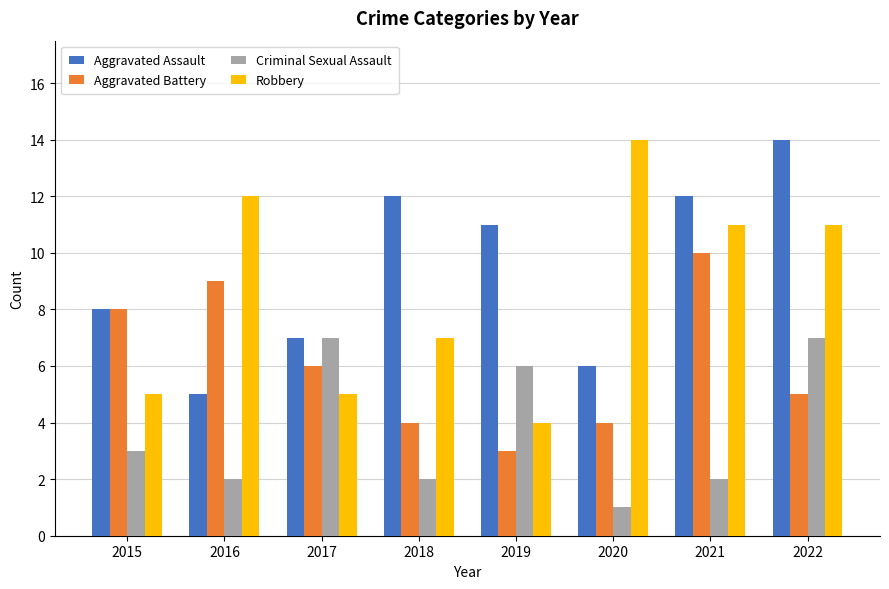

The value of Aggravated Battery at 2021 is 3. True or false?

False